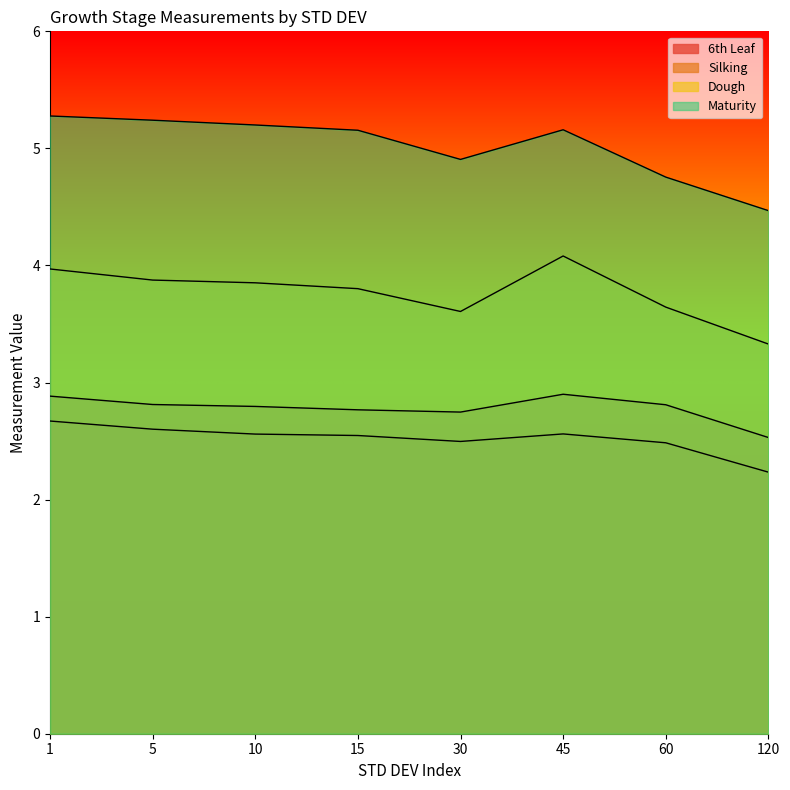

What is the difference between the highest and lowest values at 5?

2.6